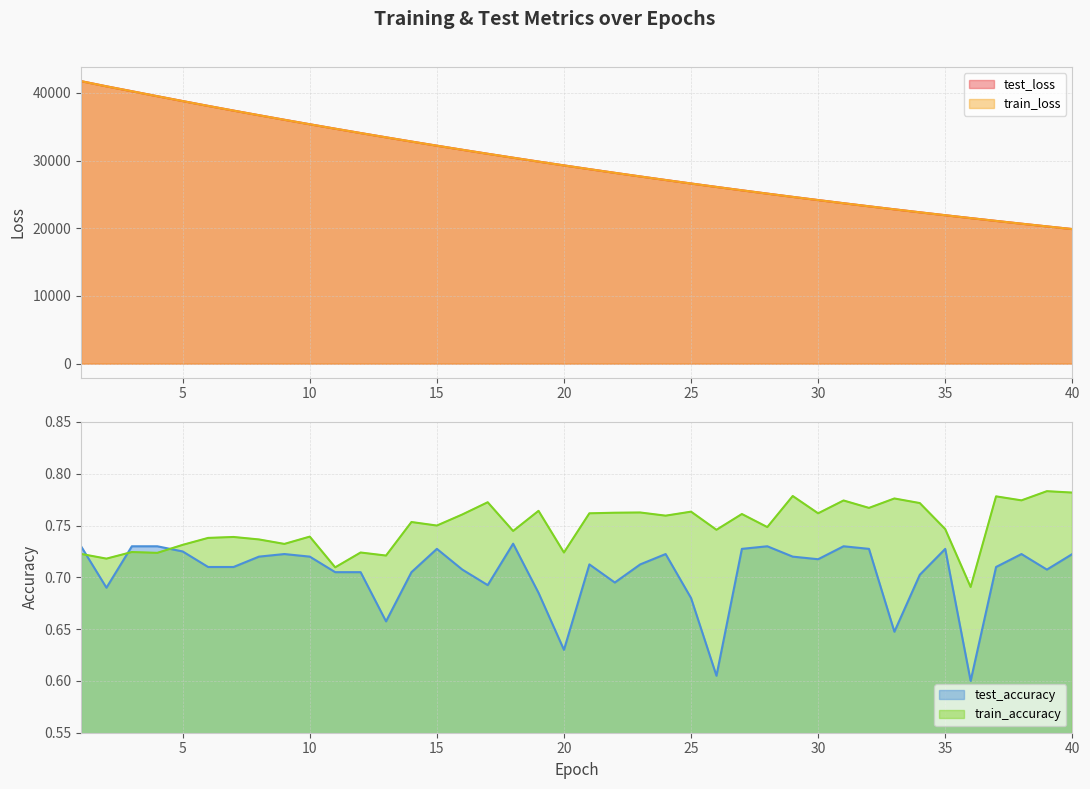

At which category is the sum across all series the highest?

1